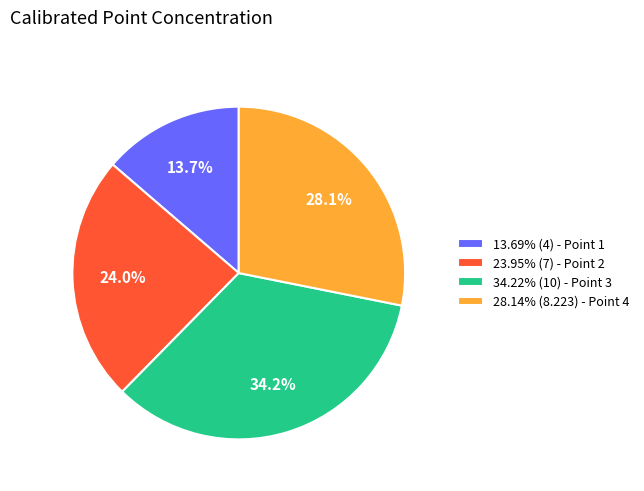

Is there any slice that represents more than half of the pie?

No